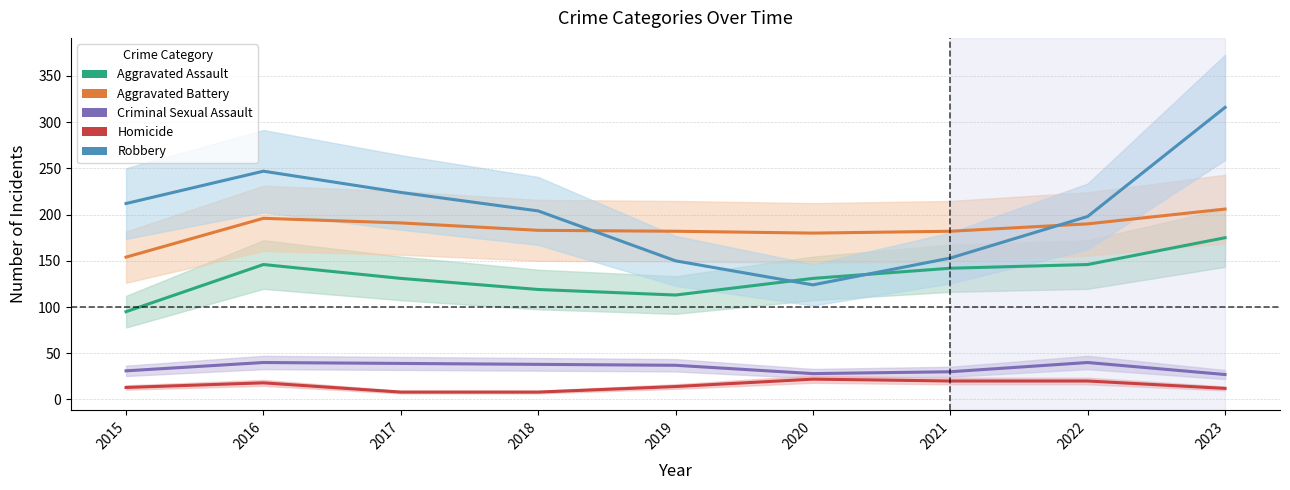

What is the difference between the highest and lowest values at 2023?

304